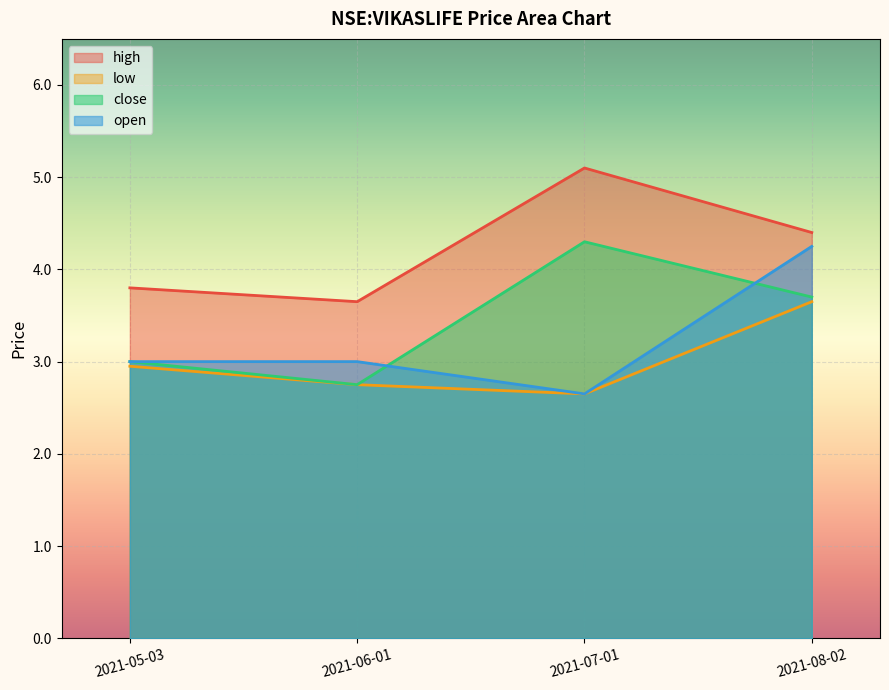

Reading left to right, what are all the values shown in this chart?

high: 3.8	3.6	5.1	4.4
low: 3.0	2.8	2.6	3.6
close: 3.0	2.8	4.3	3.7
open: 3.0	3.0	2.6	4.2